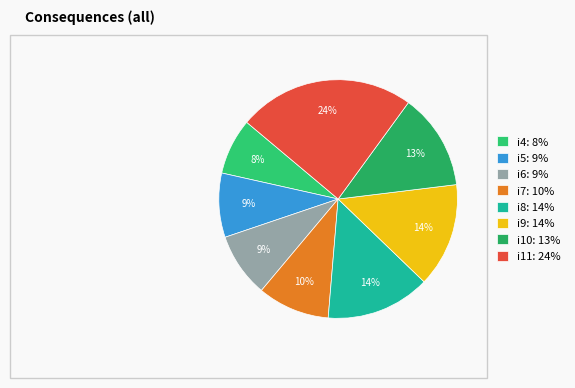

Does any single category account for the majority?

No